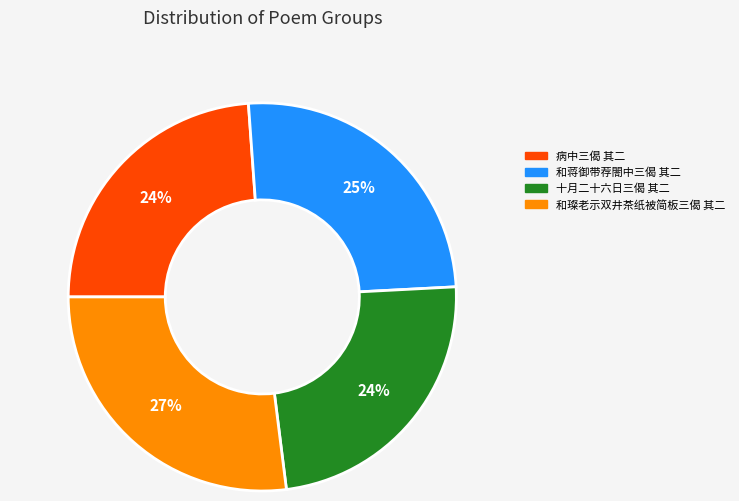

What is the largest slice in the pie chart?

和璨老示双井茶纸被简板三偈 其二